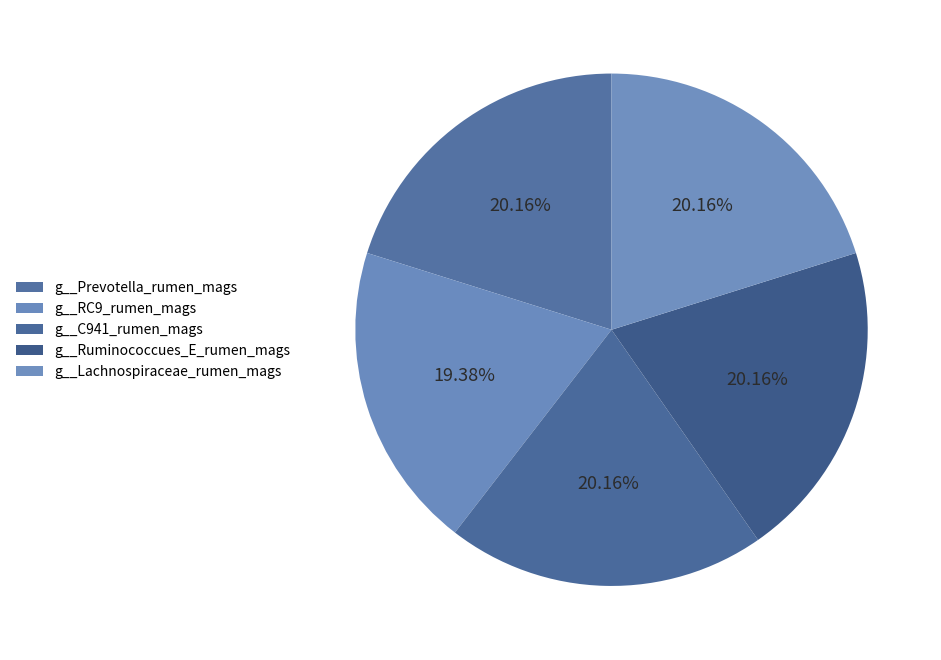

To the nearest percent, what portion does g__Lachnospiraceae_rumen_mags represent?

20%